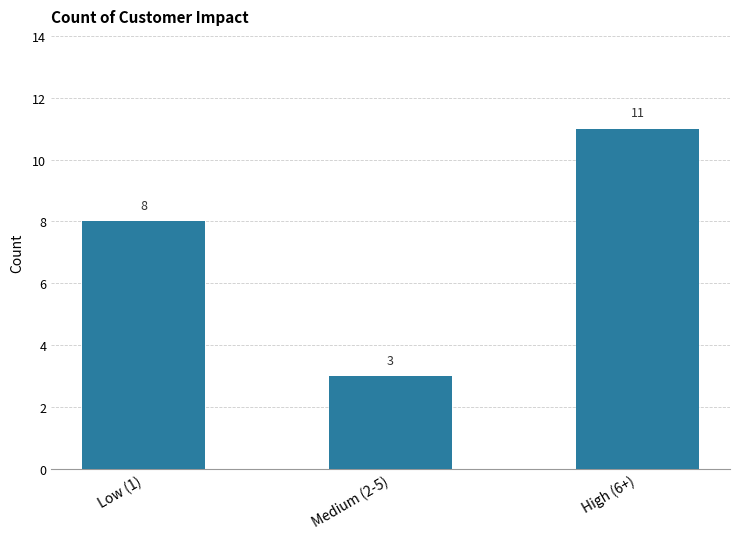

Rank the categories by value from highest to lowest.

High (6+), Low (1), Medium (2-5)